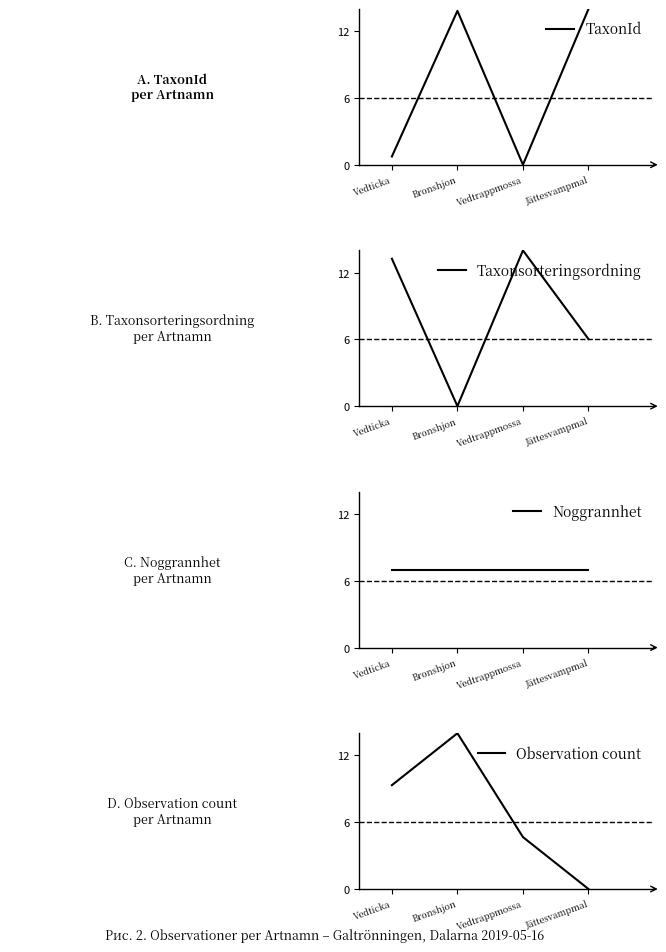

How many interior local valleys does the TaxonId series have?

1